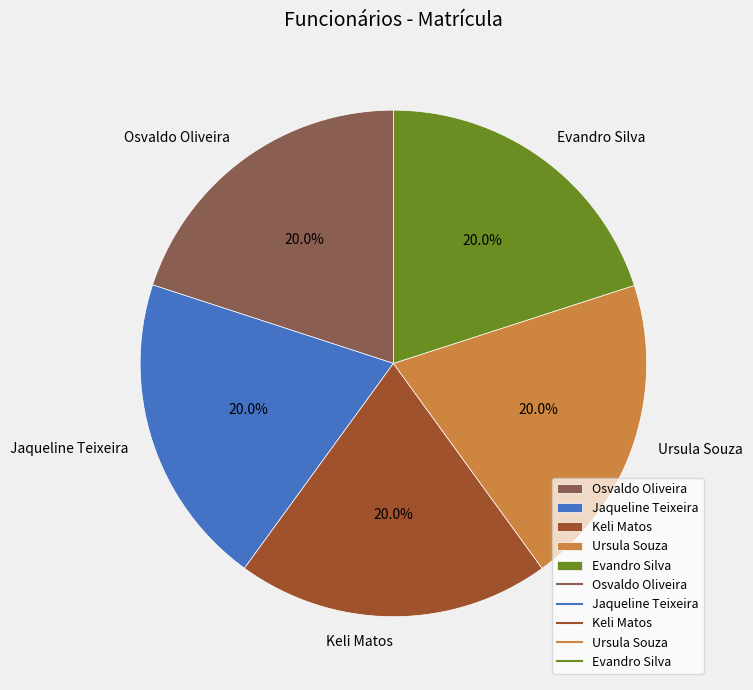

The Evandro Silva slice represents 20% of the pie. True or false?

True